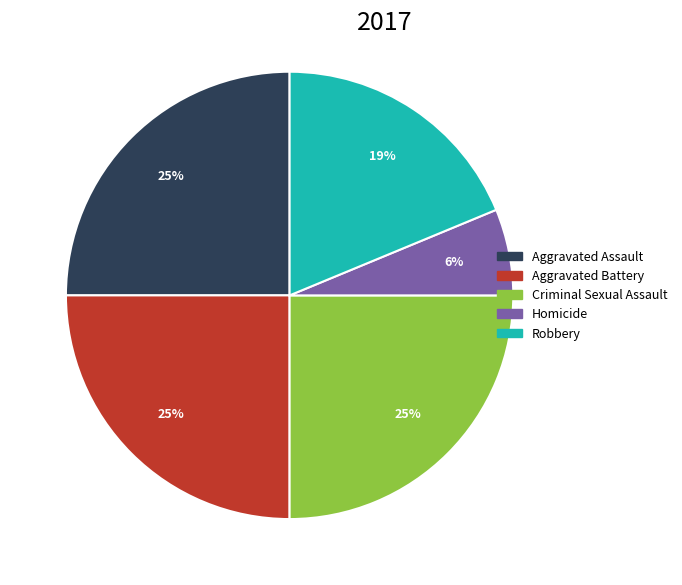

To the nearest percent, what percentage of the pie is Aggravated Assault?

25%